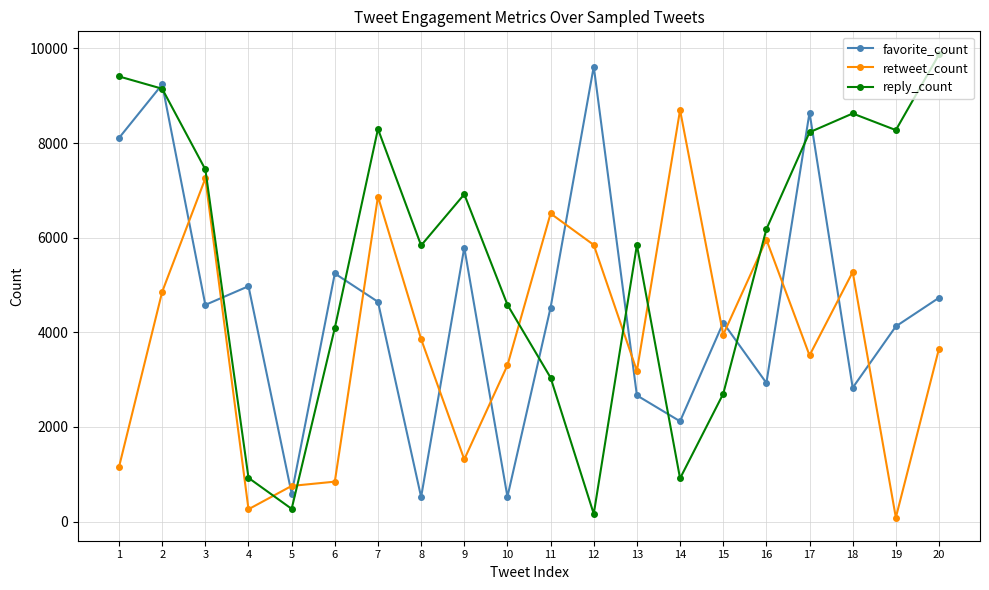

Which series changed the most between 10 and 12?

favorite_count